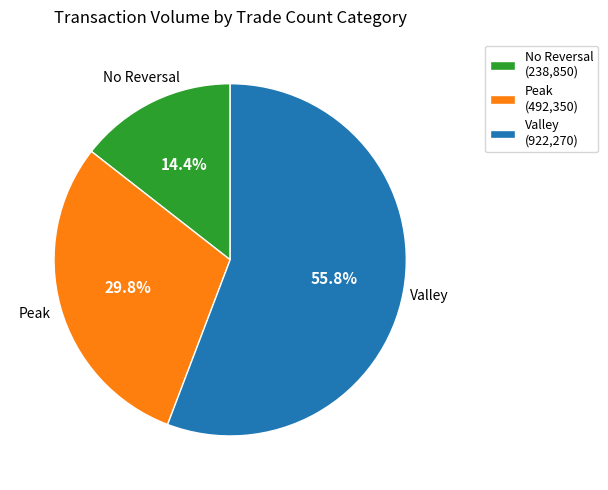

Is No Reversal (238,850) the majority of the pie?

No